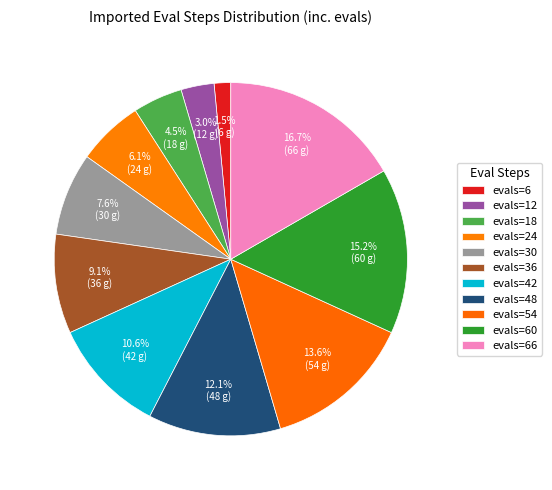

Is there any slice that represents more than half of the pie?

No